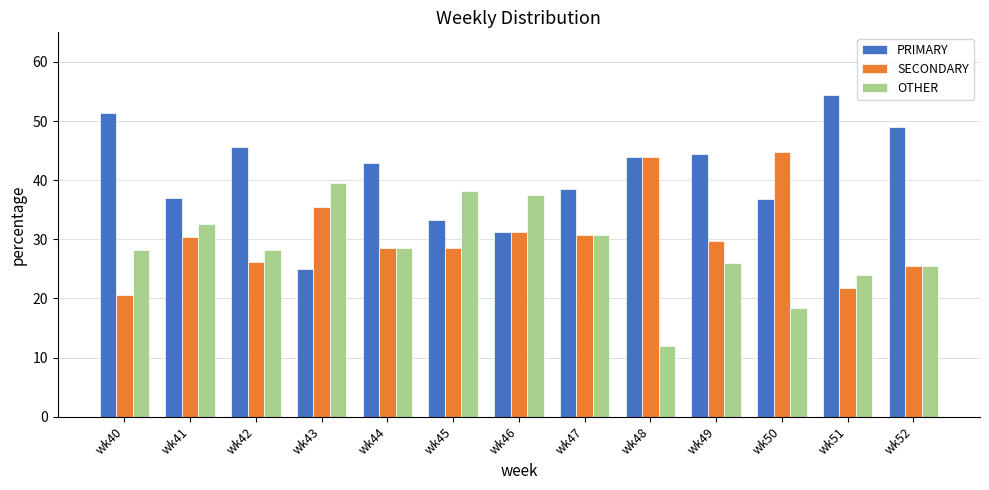

The value of PRIMARY at wk45 is 33.3. True or false?

True